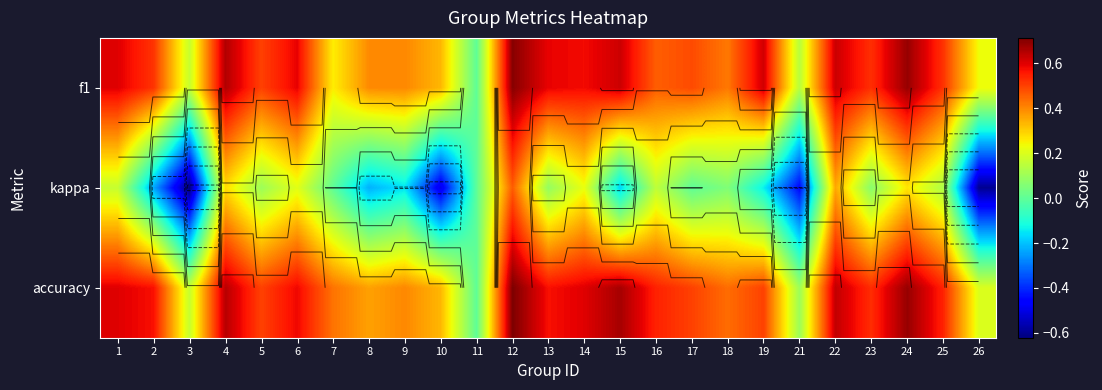

Is it true that f1 equals 0.1 at 18?

False